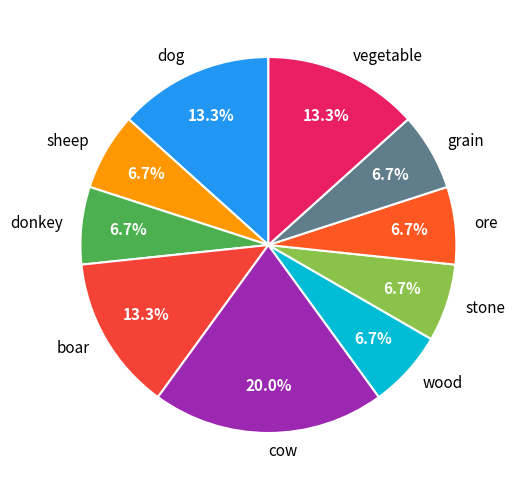

What percentage is NOT represented by sheep?

93.3%